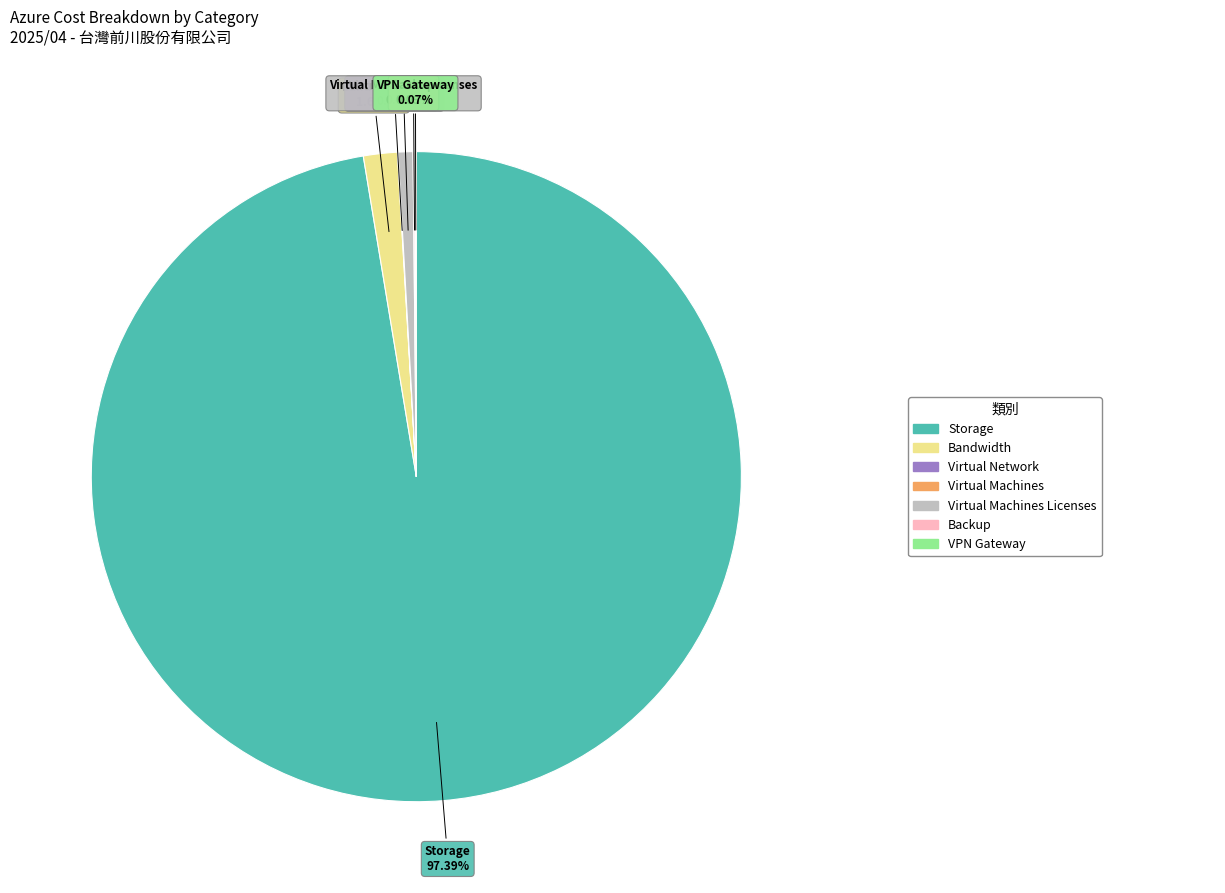

Is there a majority slice in this chart?

Yes